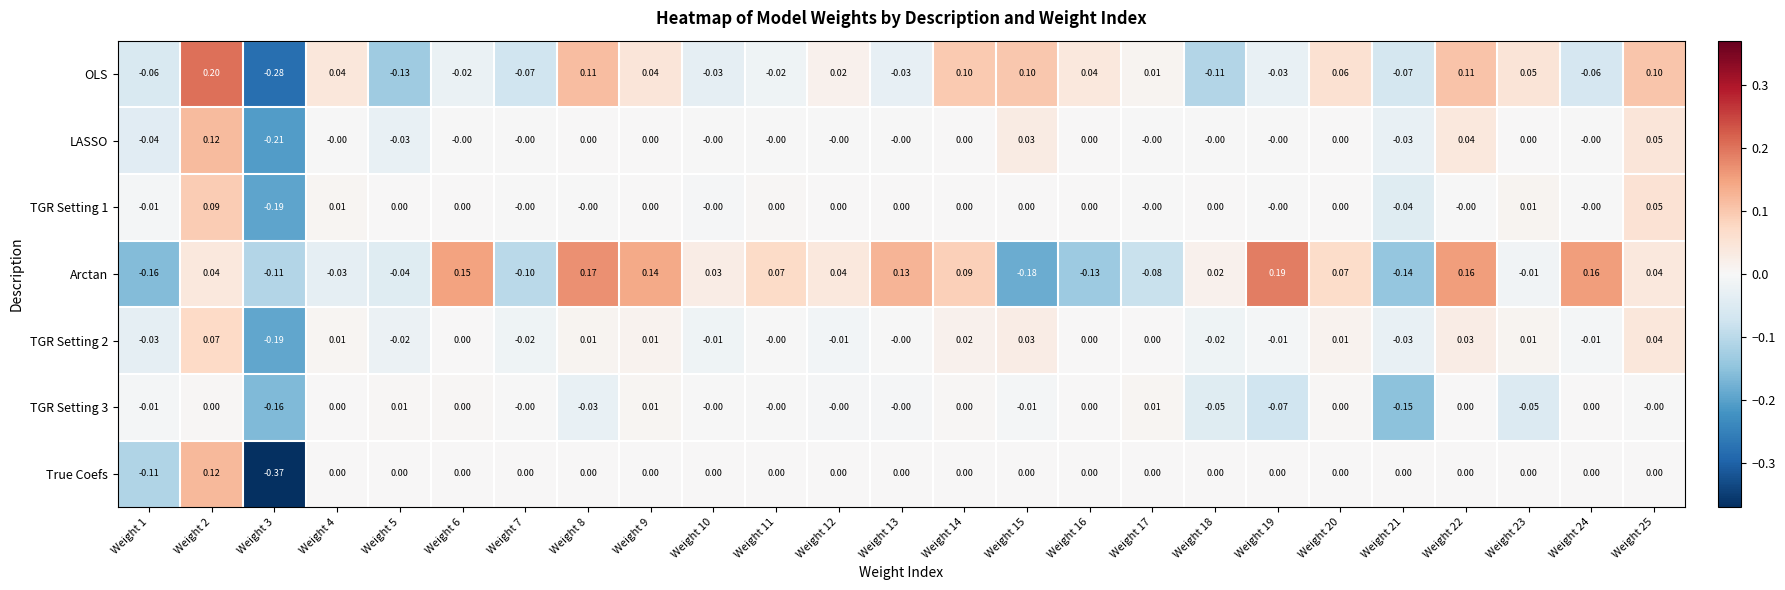

Count the number of categories in the chart.

25